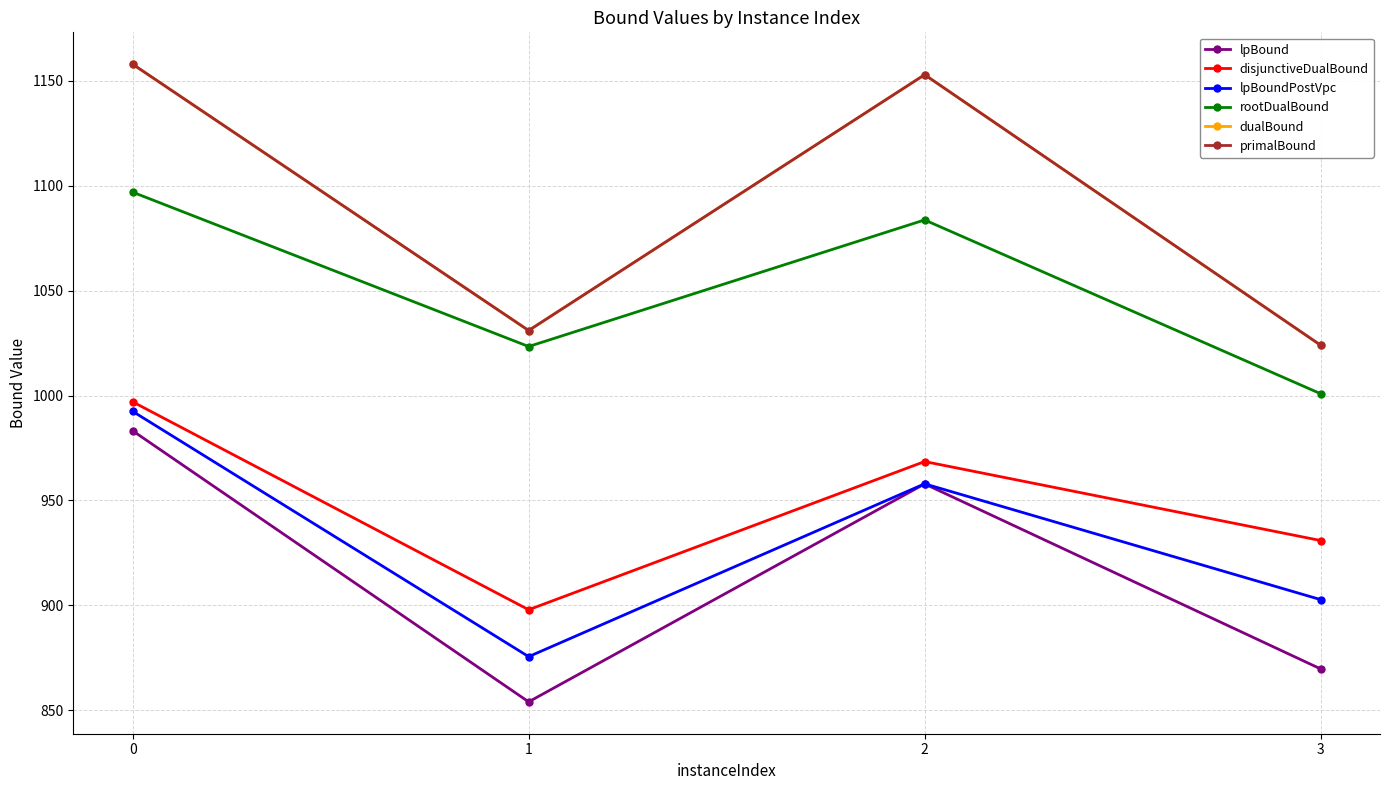

How many lines are shown in the chart?

6